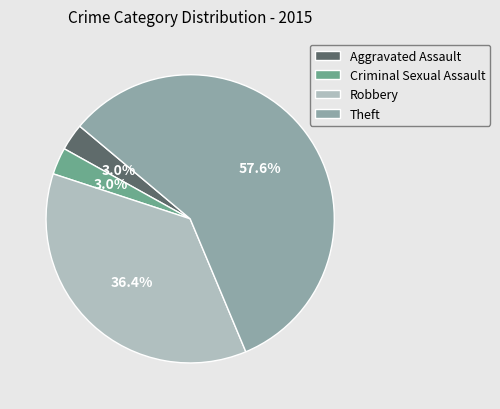

Which category has the biggest portion of the pie?

Theft